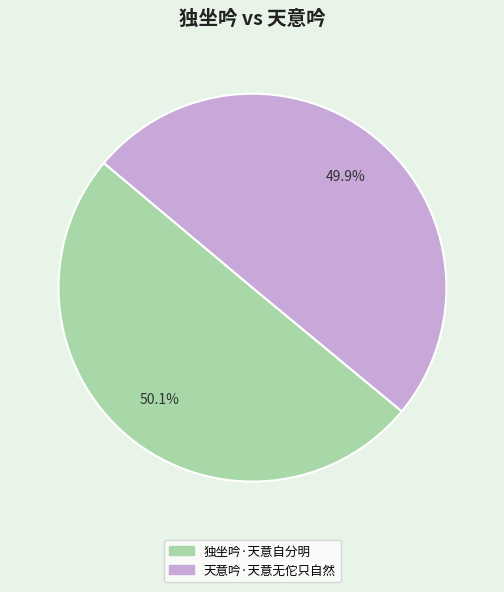

How much of the chart is everything except 独坐吟·天意自分明?

49.9%